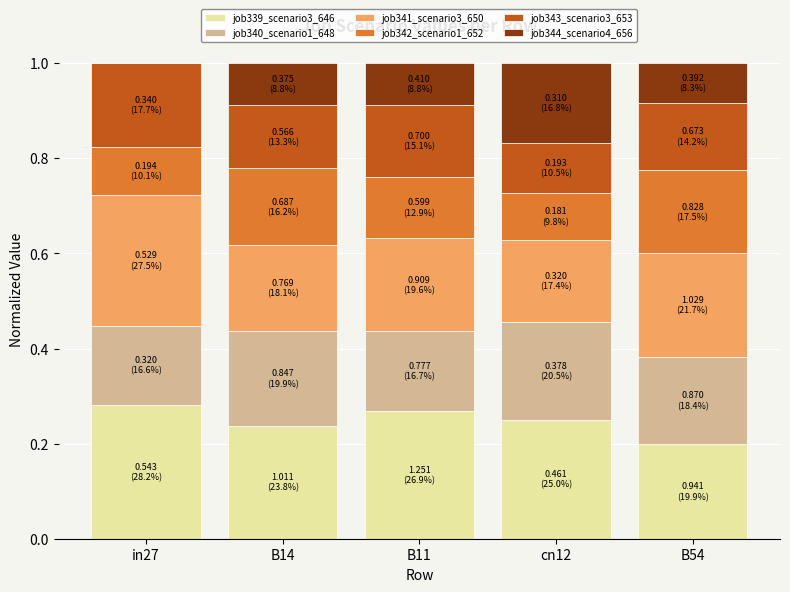

What is the total value across all series at cn12?

1.0